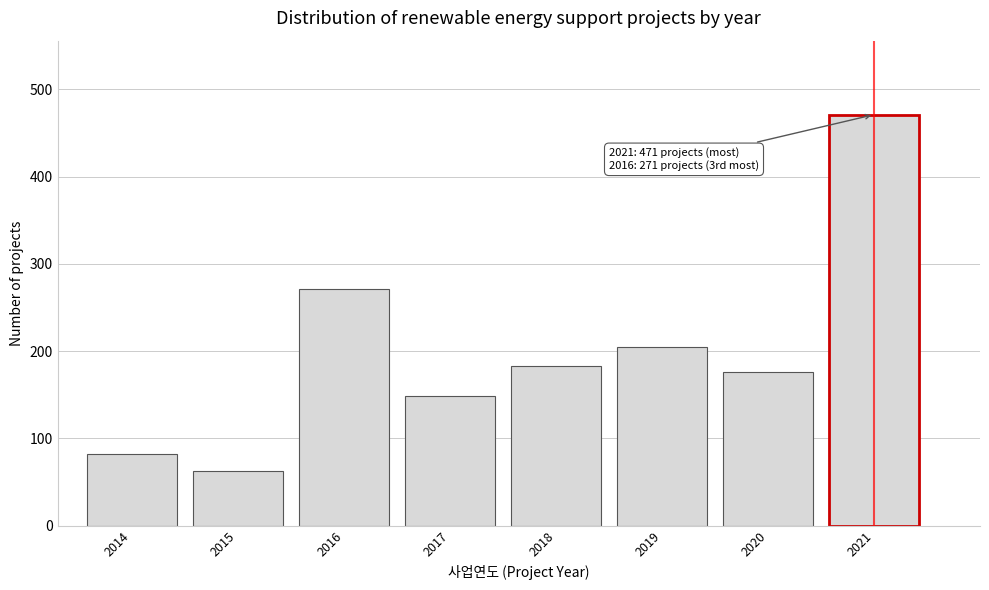

Reading left to right, extract all data points from this chart.

82	63	271	148	183	205	176	471